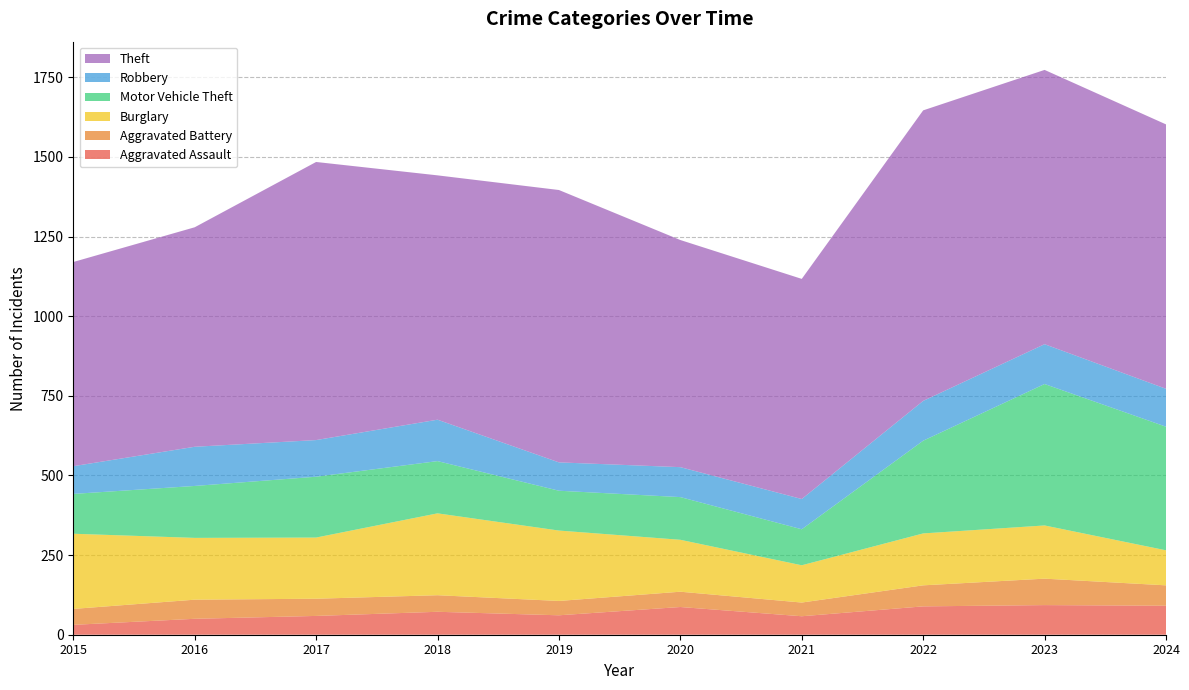

Reading left to right, transcribe all the data shown in this chart.

Aggravated Assault: 2015=31	2016=50	2017=59	2018=72	2019=61	2020=87	2021=58	2022=89	2023=93	2024=91
Aggravated Battery: 2015=50	2016=60	2017=54	2018=52	2019=45	2020=48	2021=43	2022=66	2023=83	2024=64
Burglary: 2015=236	2016=194	2017=192	2018=257	2019=221	2020=163	2021=117	2022=163	2023=167	2024=110
Motor Vehicle Theft: 2015=125	2016=163	2017=191	2018=164	2019=125	2020=134	2021=113	2022=291	2023=444	2024=388
Robbery: 2015=87	2016=123	2017=115	2018=130	2019=89	2020=94	2021=95	2022=125	2023=125	2024=119
Theft: 2015=641	2016=689	2017=873	2018=767	2019=855	2020=713	2021=691	2022=912	2023=861	2024=830